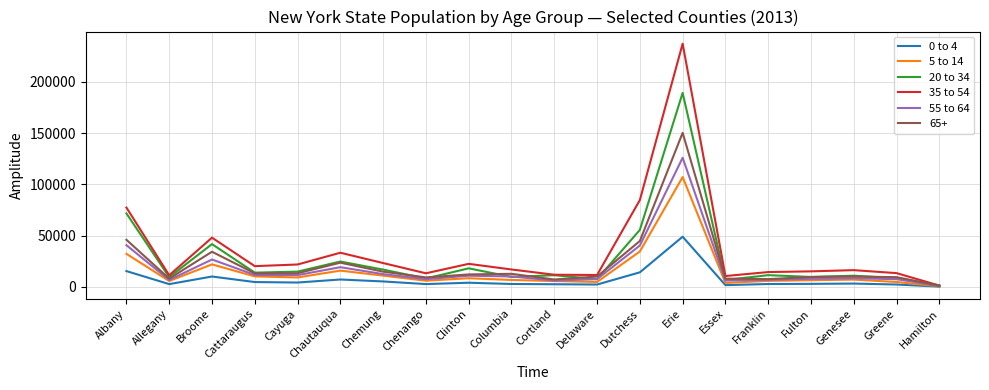

Is the value of 35 to 54 at Broome greater than the value of 5 to 14 at Genesee?

Yes